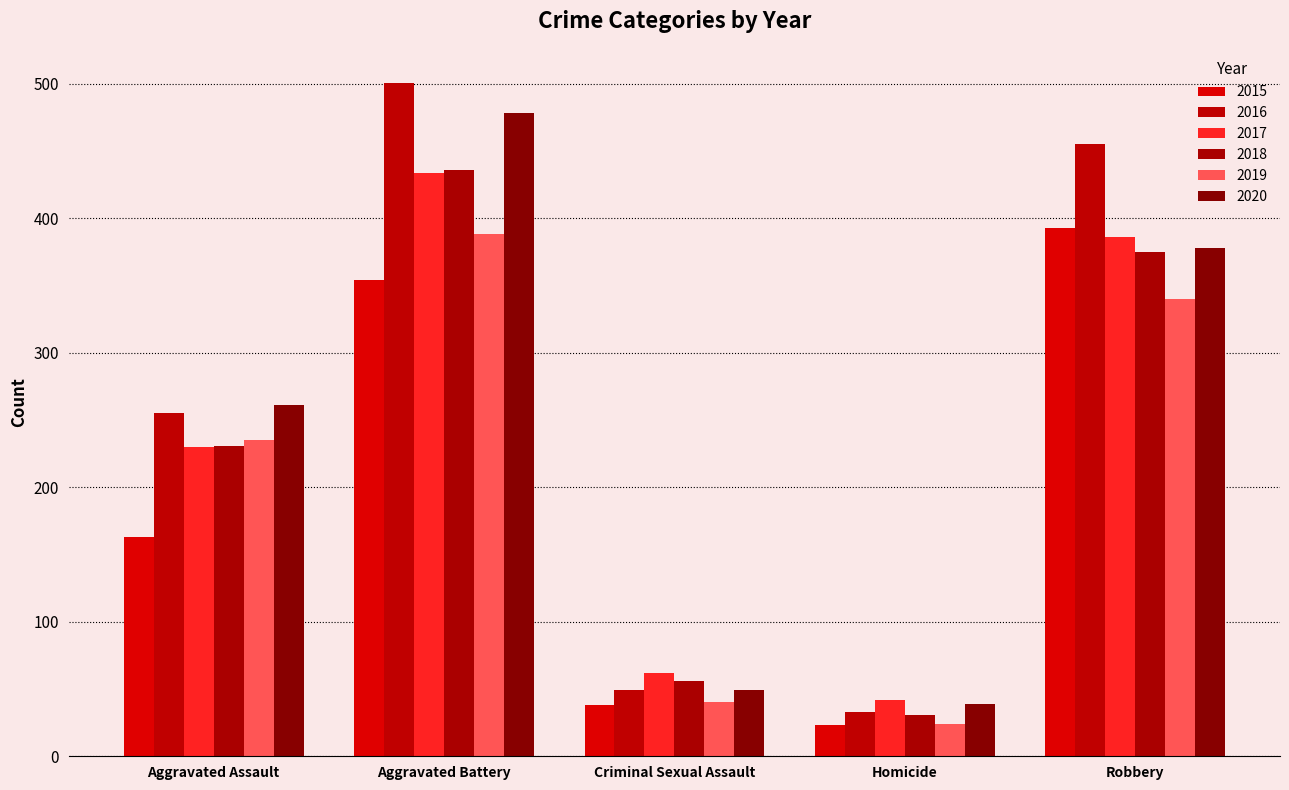

Which series has the largest total across all categories?

2016